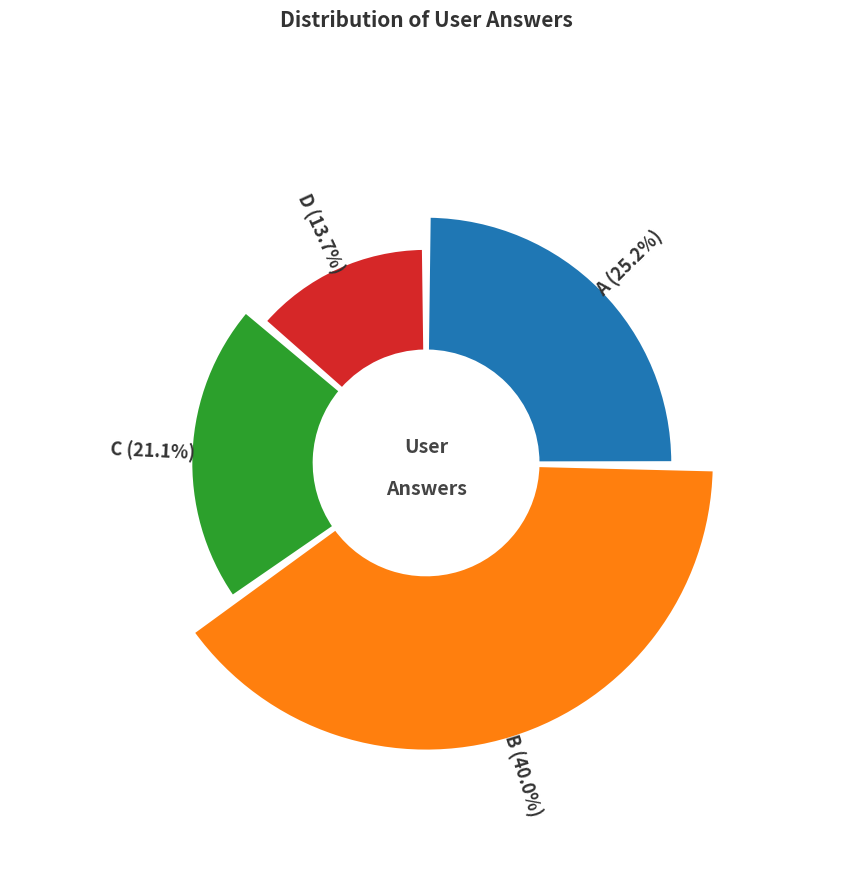

Between d and c, which is larger?

c